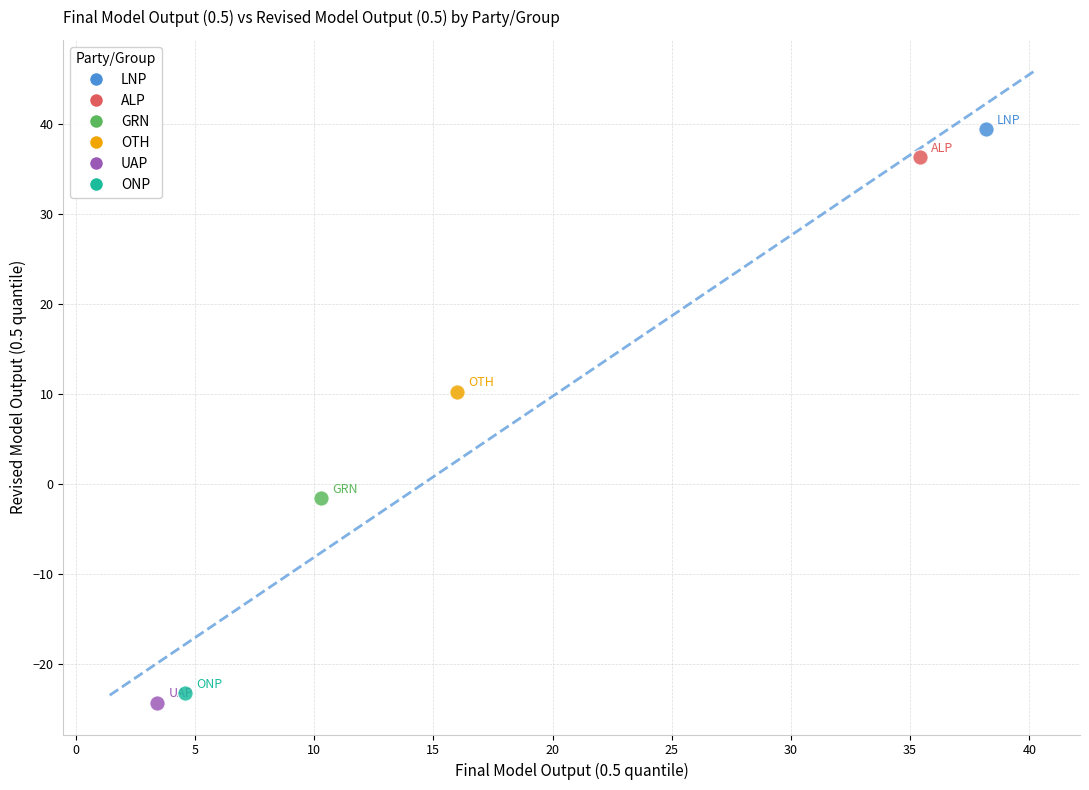

What are all the series names shown in the legend?

LNP, ALP, GRN, OTH, UAP, ONP